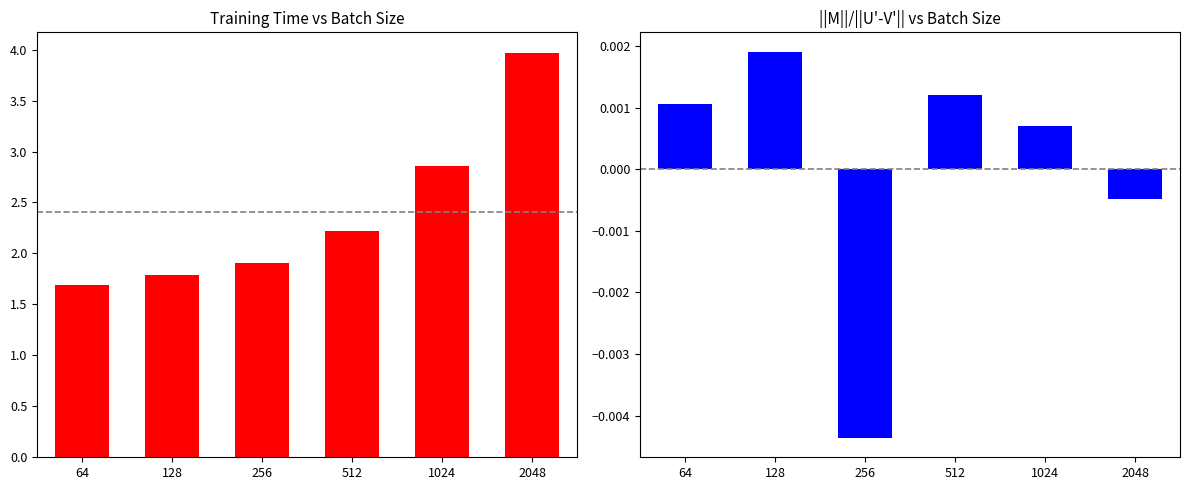

What are all the series names shown in the legend?

Training Time, ||M||/||U'-V'||